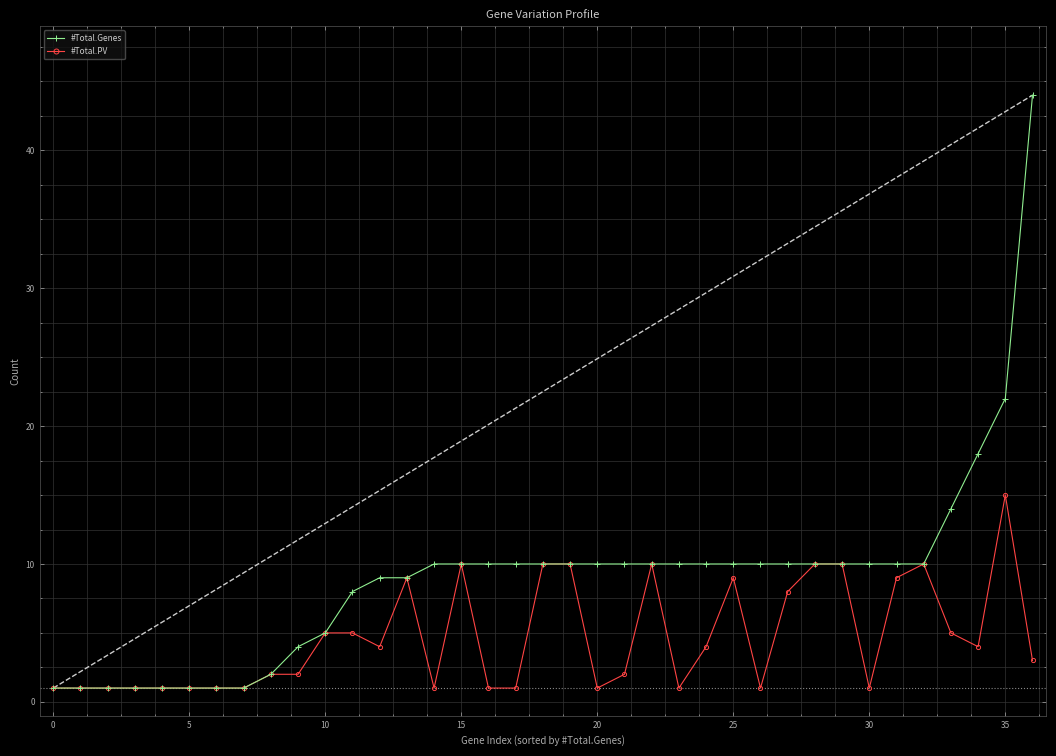

What is the value of the #Total.Genes point at the 9th from the left?

2